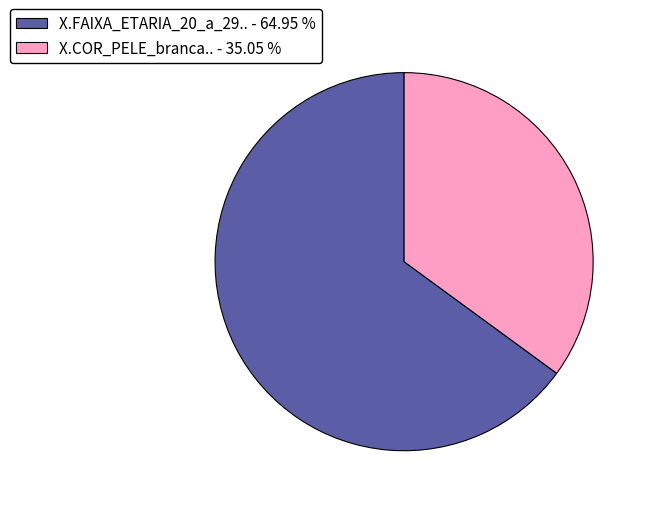

Is there any slice that represents more than half of the pie?

Yes